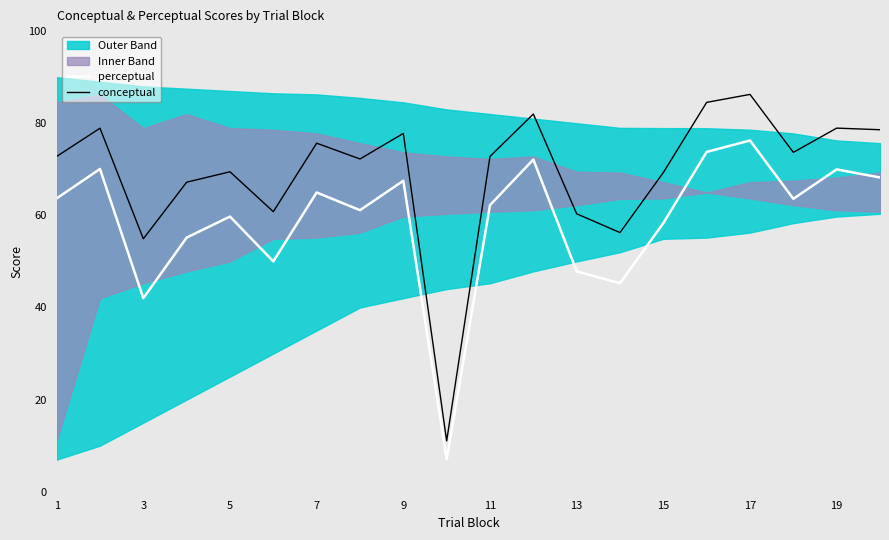

What is the difference between the perceptual values at 17 and 1?

12.6